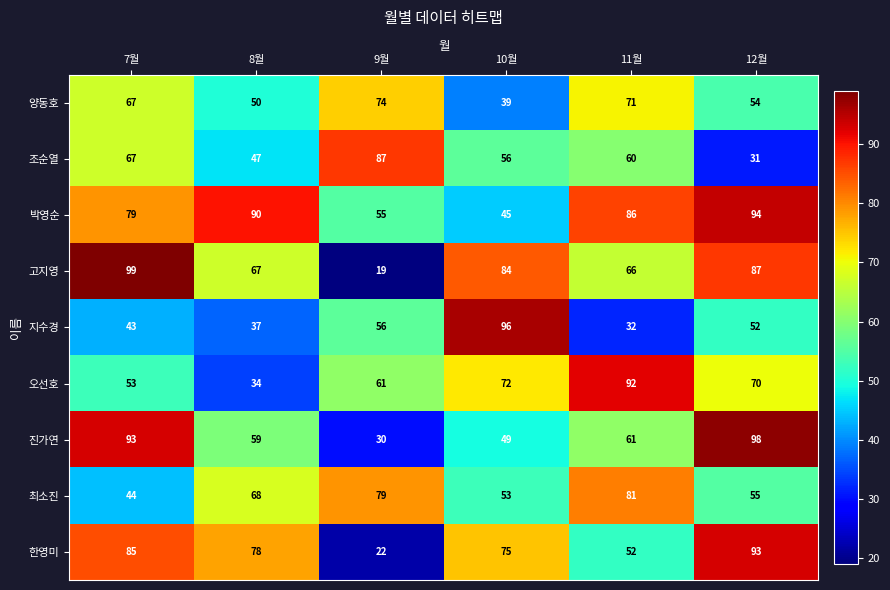

List the series in order of their peak value, highest first.

고지영, 진가연, 지수경, 박영순, 한영미, 오선호, 조순열, 최소진, 양동호